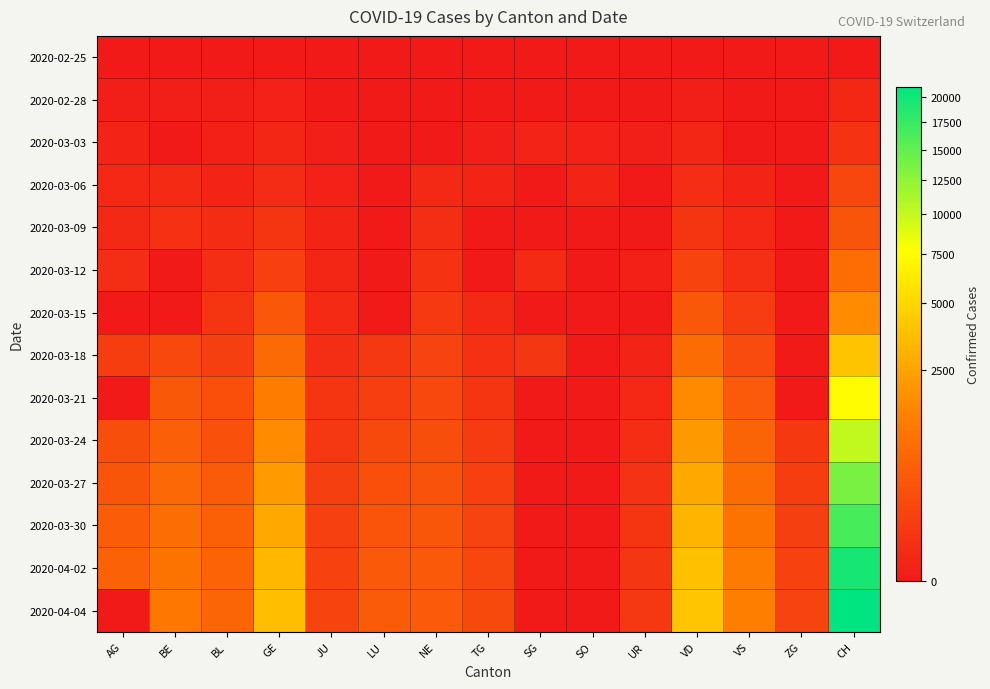

At which category is the sum across all series the highest?

CH